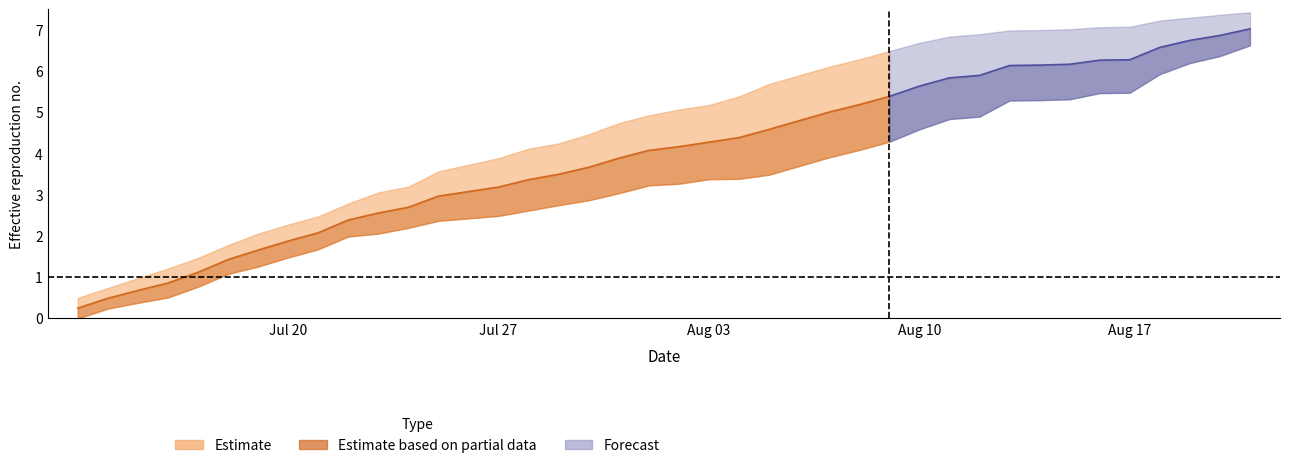

What is the total value across all series at 7?

5.6